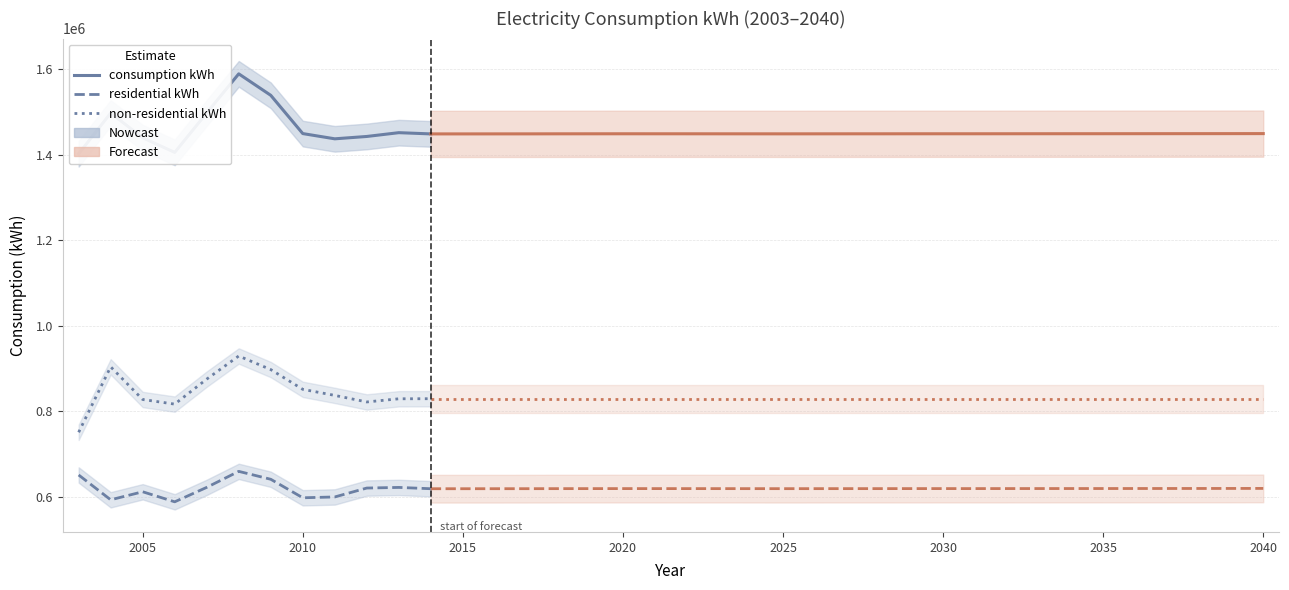

What are all the series names shown in the legend?

consumption kWh, residential kWh, non-residential kWh